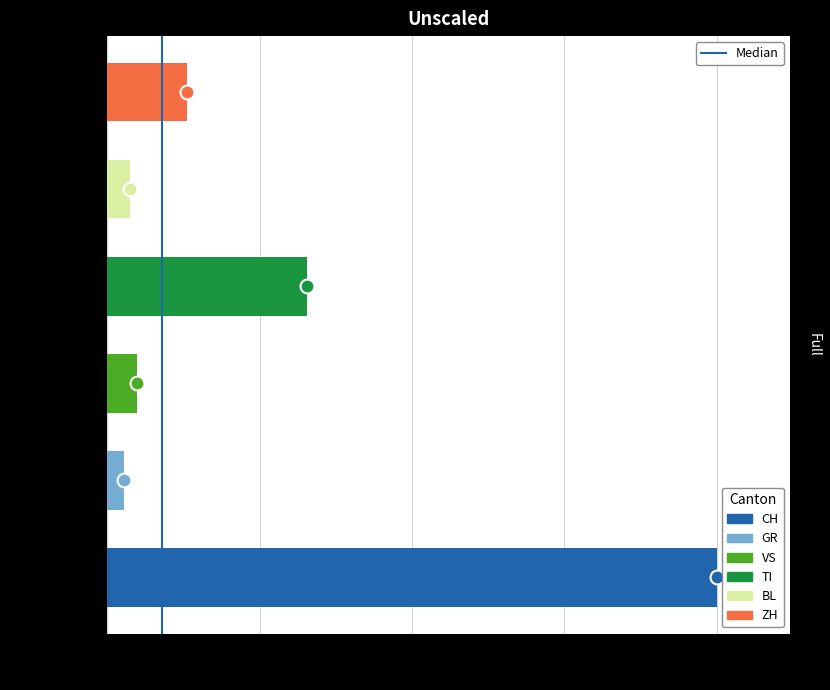

What is the greatest value displayed?

1.0